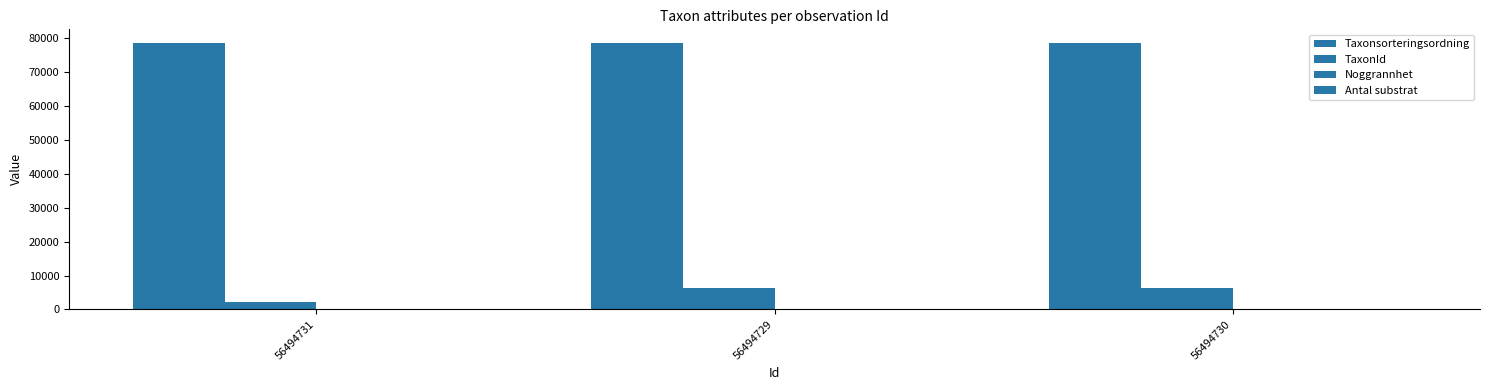

Rank the series at 56494729 from lowest to highest value.

Antal substrat, Noggrannhet, TaxonId, Taxonsorteringsordning